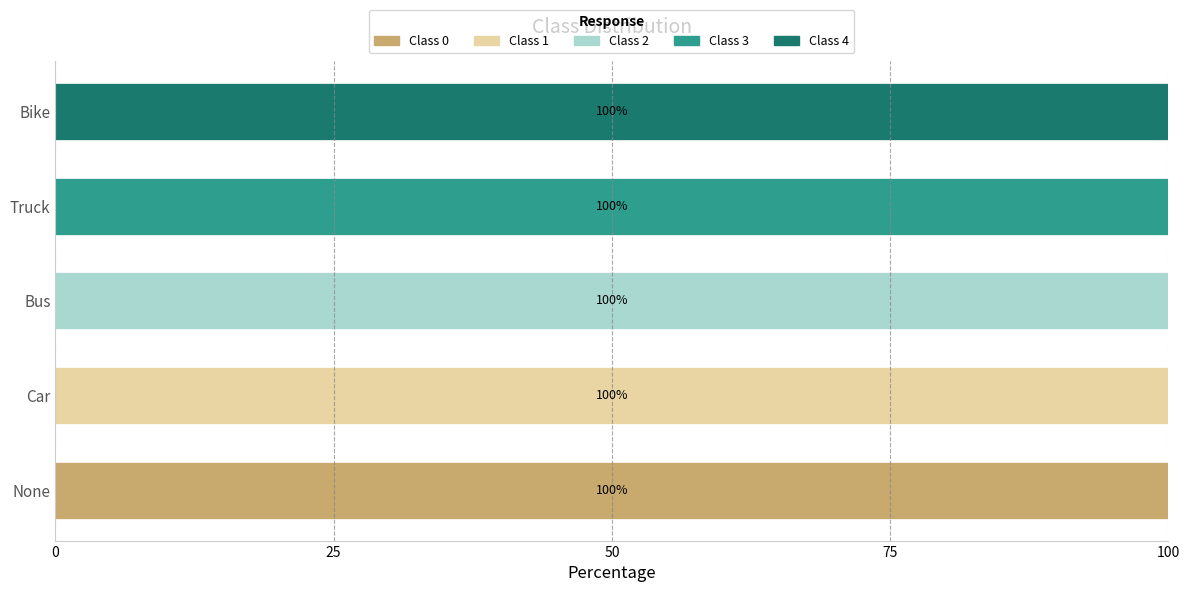

What is the total value across all series at Truck?

100